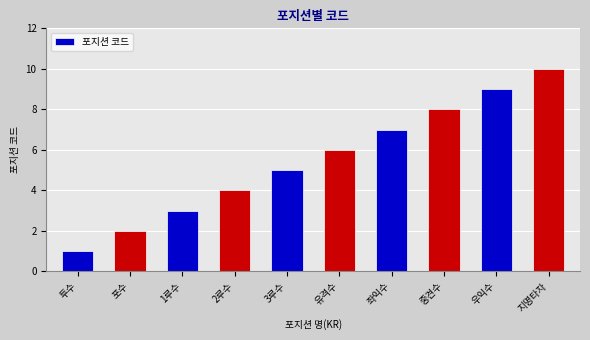

Reading left to right, transcribe all the data shown in this chart.

투수=1	포수=2	1루수=3	2루수=4	3루수=5	유격수=6	좌익수=7	중견수=8	우익수=9	지명타자=10